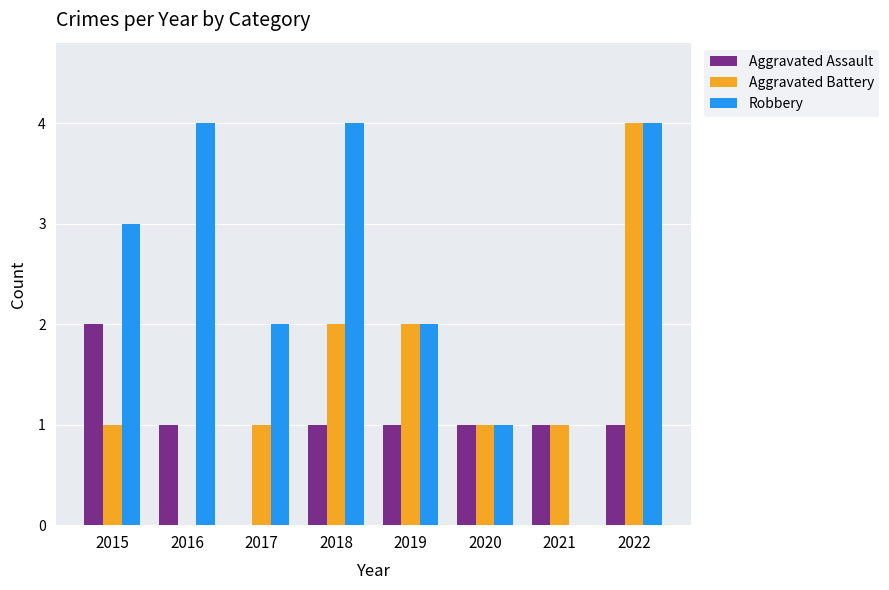

Is it true that Robbery equals 1 at 2019?

False